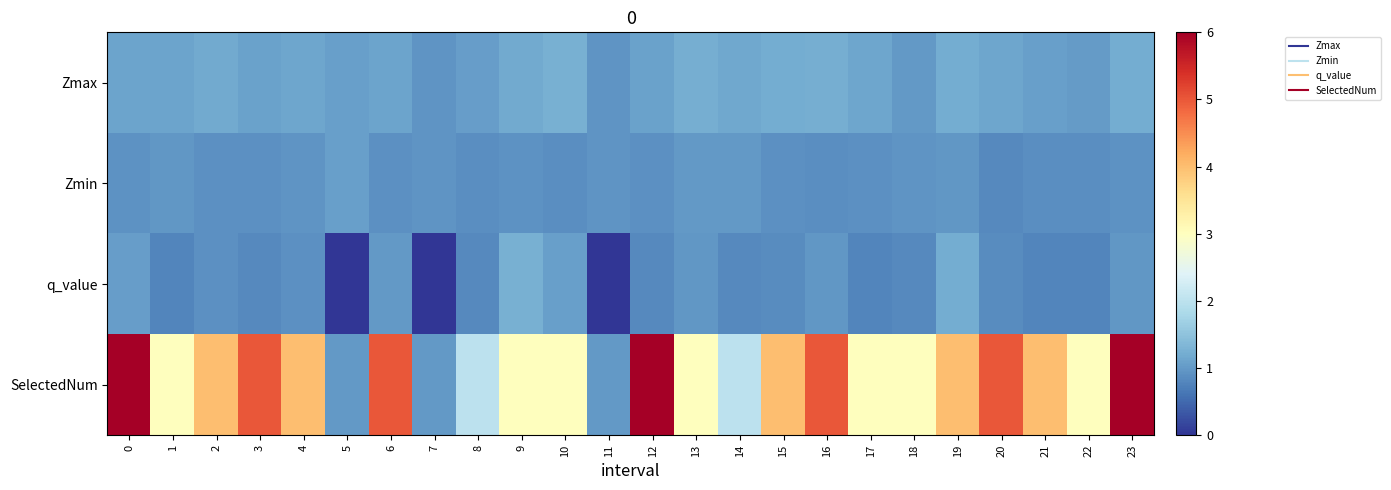

At 21, list the series in order from smallest to largest.

q_value, Zmin, Zmax, SelectedNum